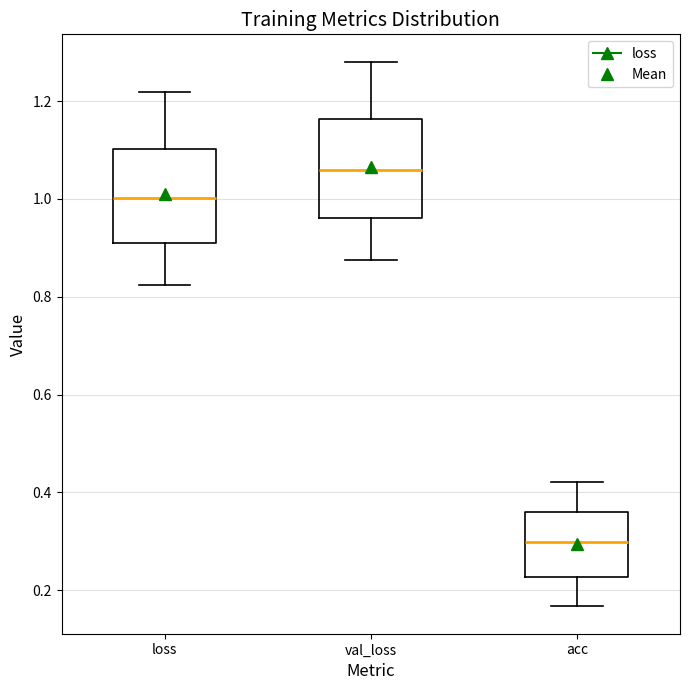

Which box's median line is the lowest?

acc